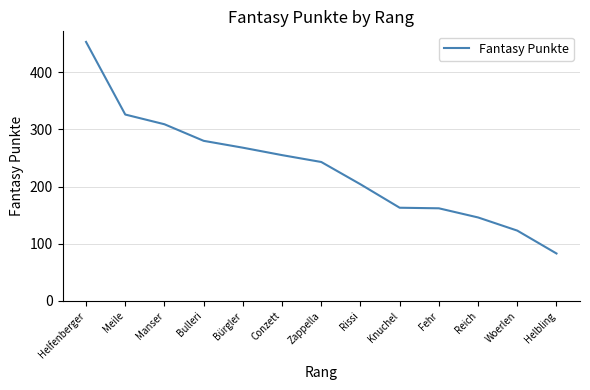

What is the approximate value at Helfenberger, to the nearest 5?

455